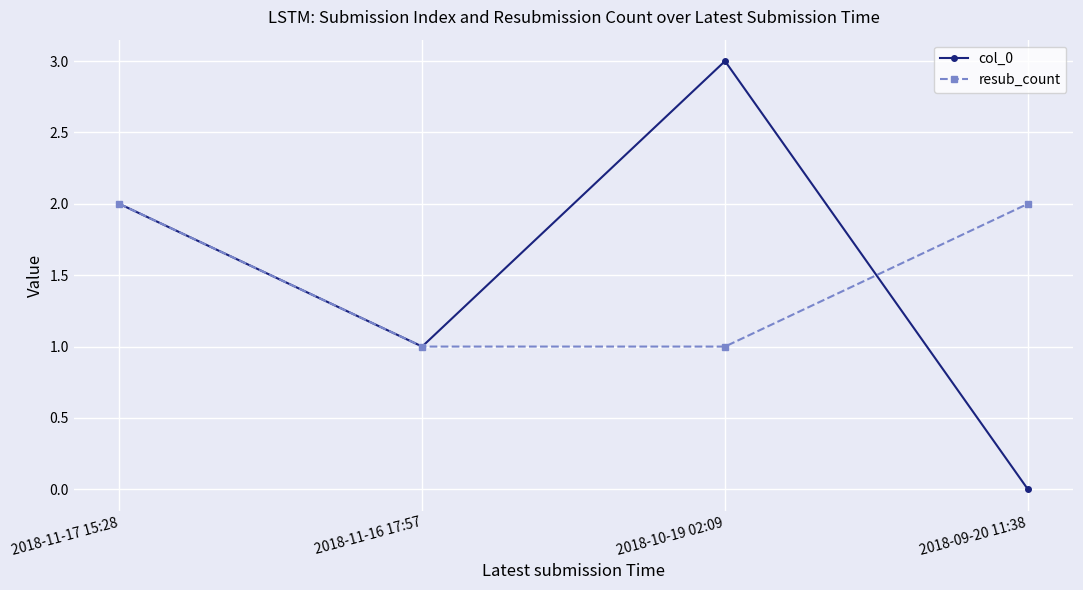

What is the total value across all series at 2018-11-17 15:28?

4